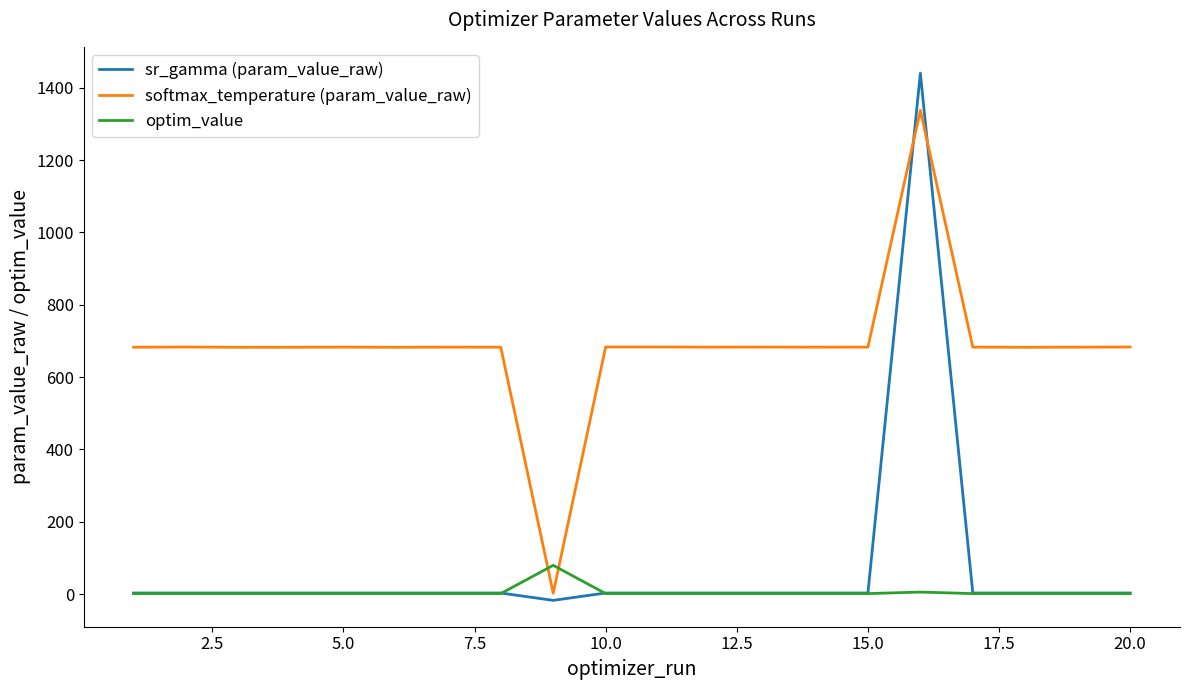

What is the greatest value displayed?

1440.2